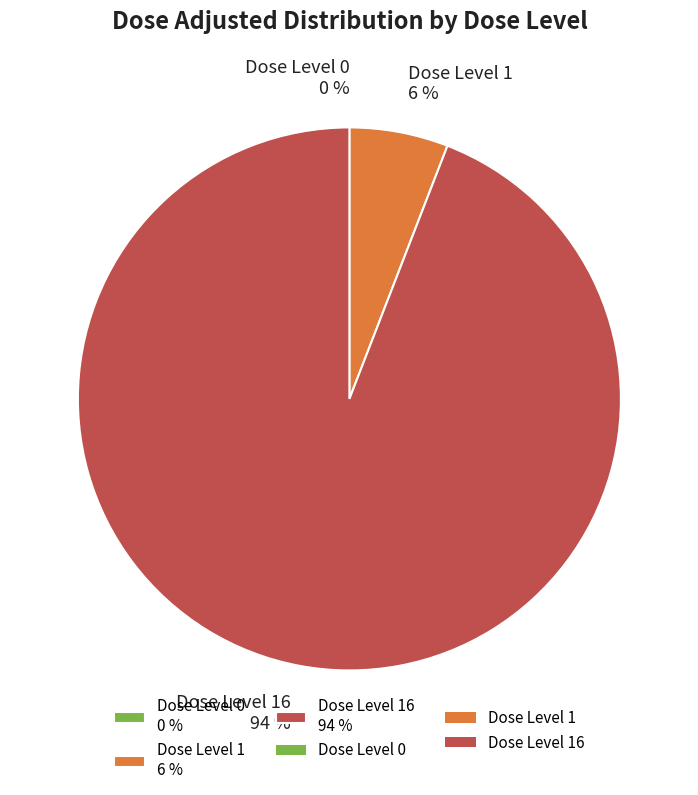

How many segments does this pie chart have?

3